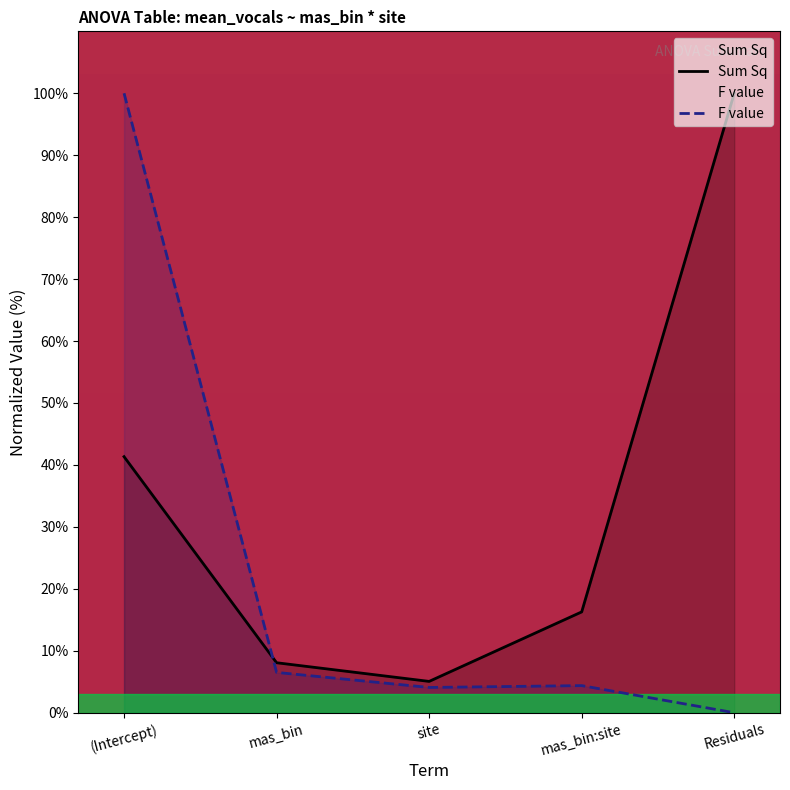

Rank the series by their average value, from lowest to highest.

F value, Sum Sq